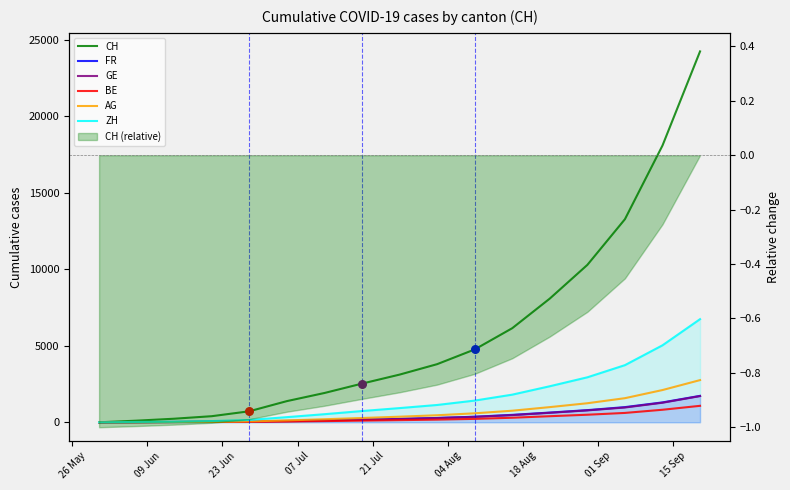

Which series has the largest total across all categories?

CH